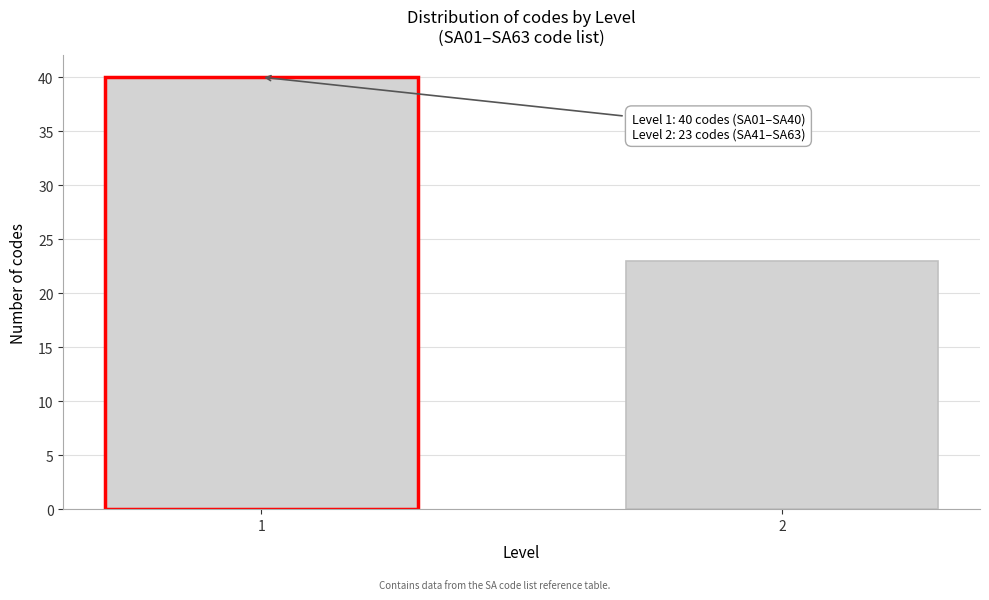

Reading right to left, list all the values displayed in this chart.

23	40